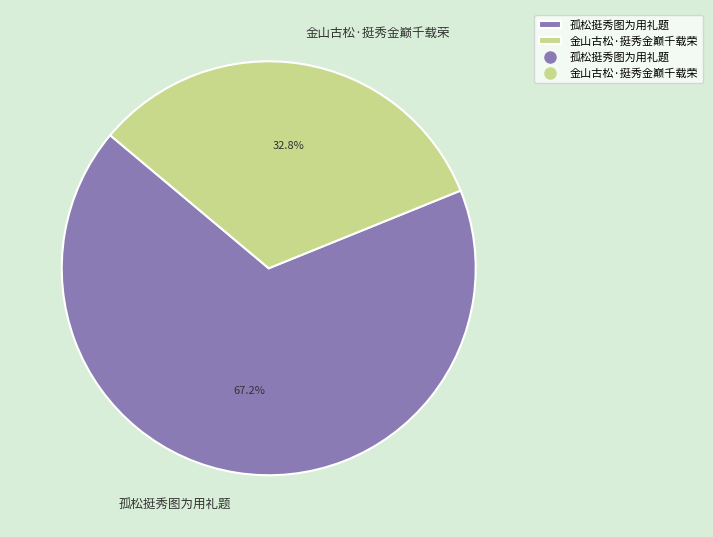

Rank the categories by value from highest to lowest.

孤松挺秀图为用礼题, 金山古松·挺秀金巅千载荣